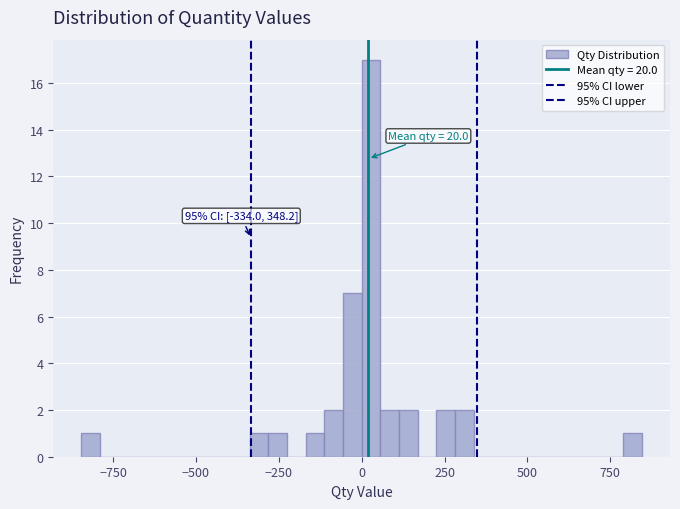

Read against the x-axis, roughly where is the centre of the tallest bar?

50